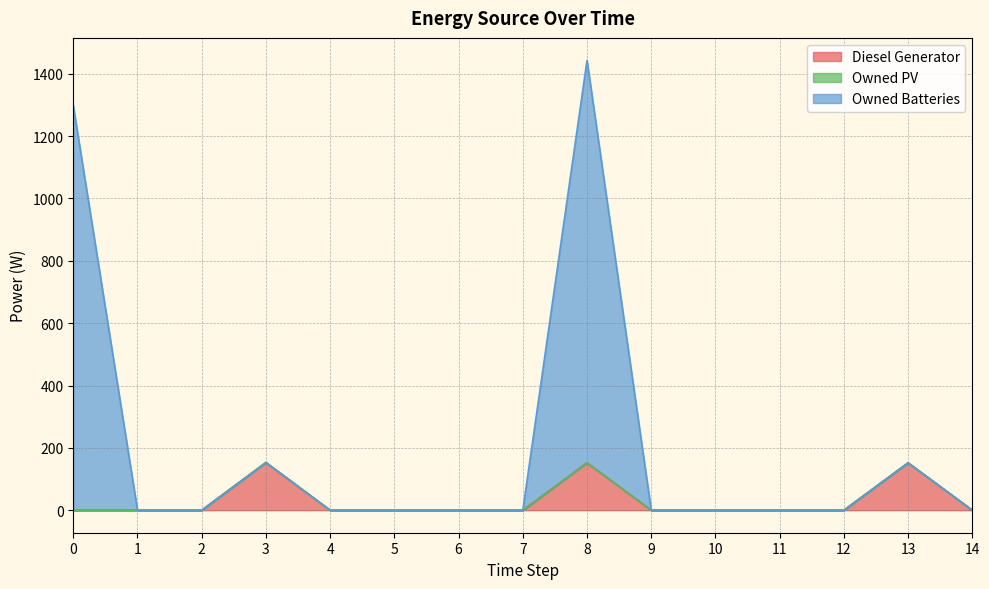

How many lines are shown in the chart?

3